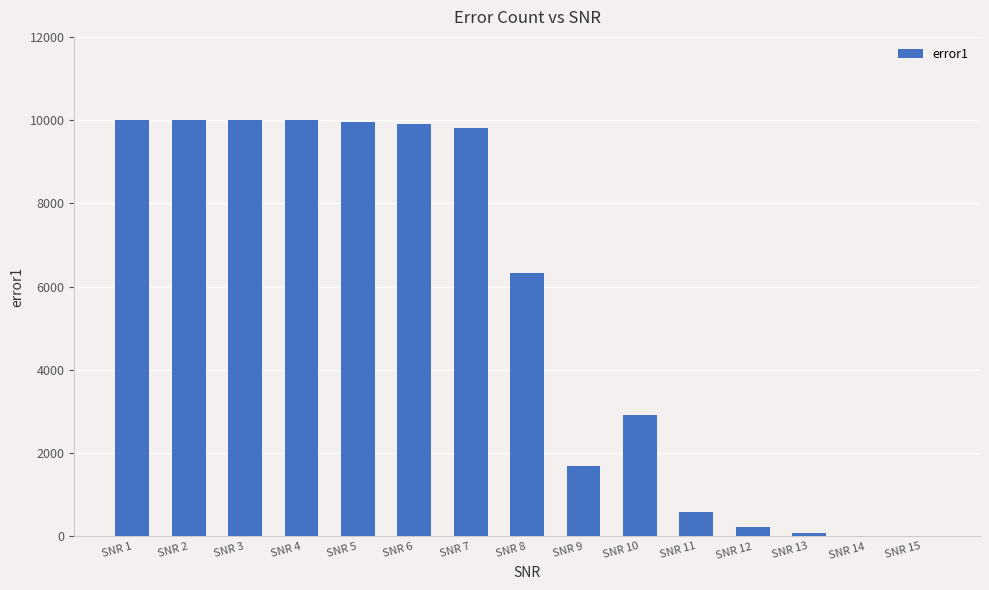

What is the change in value from SNR 8 to SNR 10?

-3400